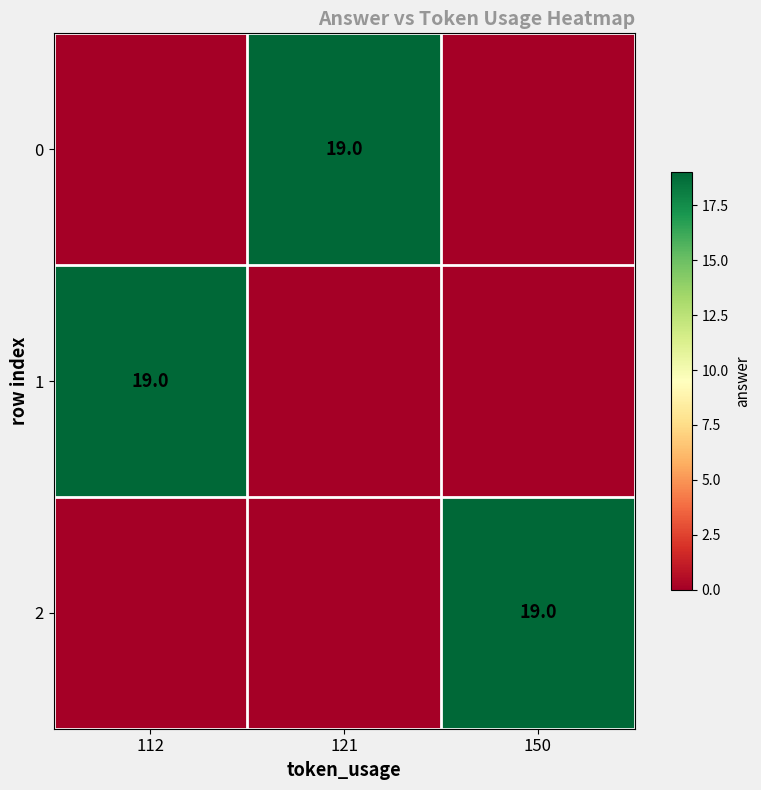

The value of 2 at 150 is 8. True or false?

False